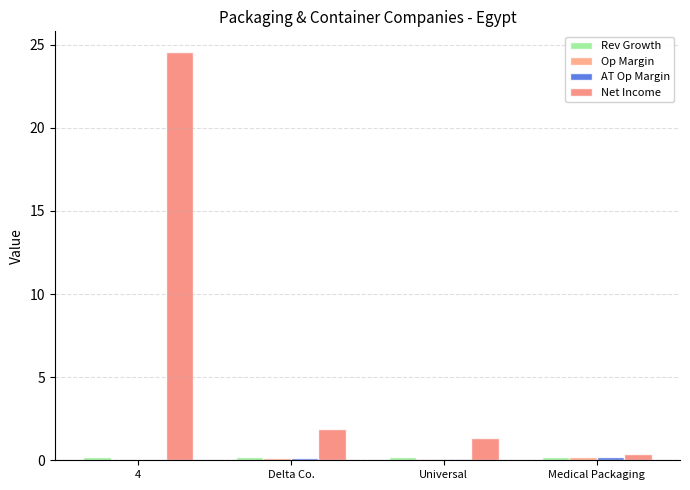

Which category has the highest value in the Net Income series?

4